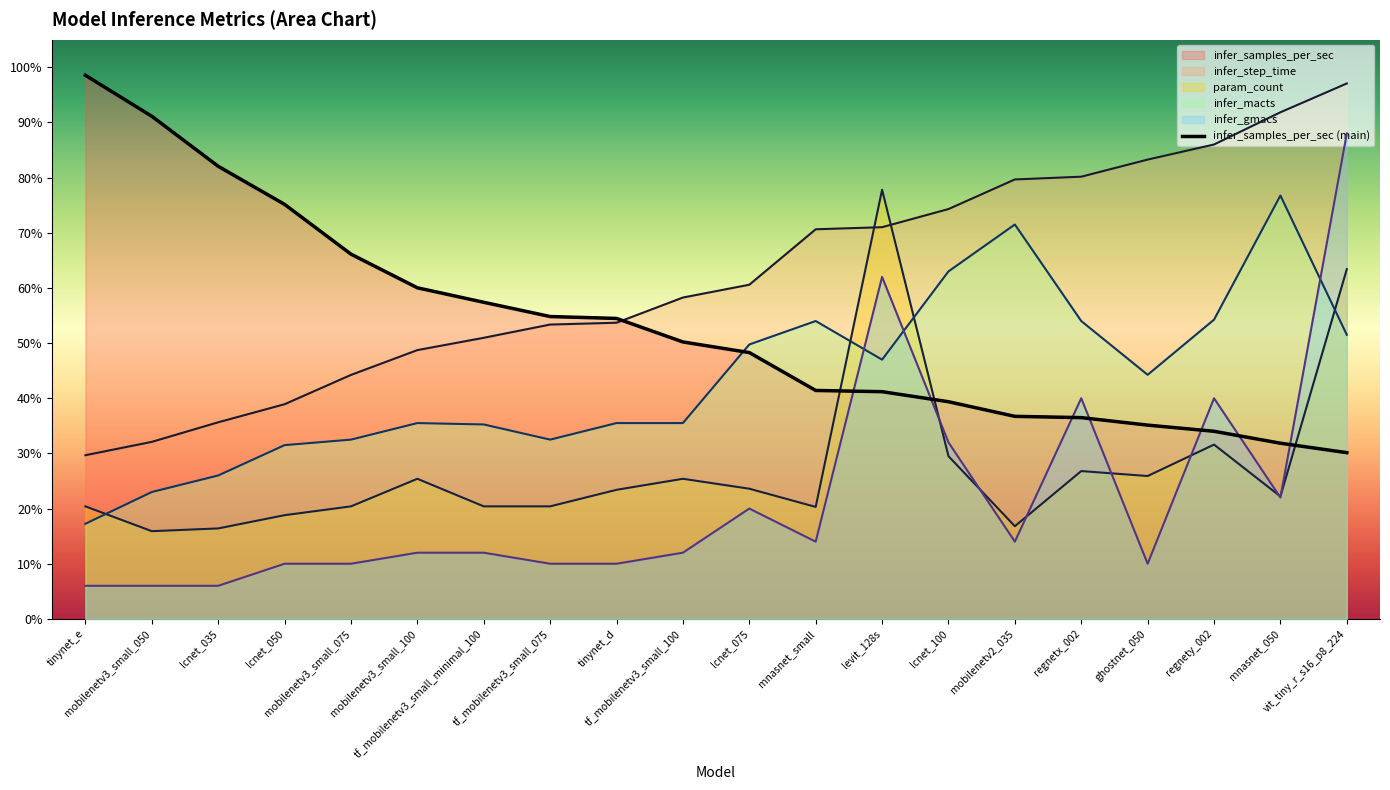

True or false: infer_step_time and param_count cross at least once.

True